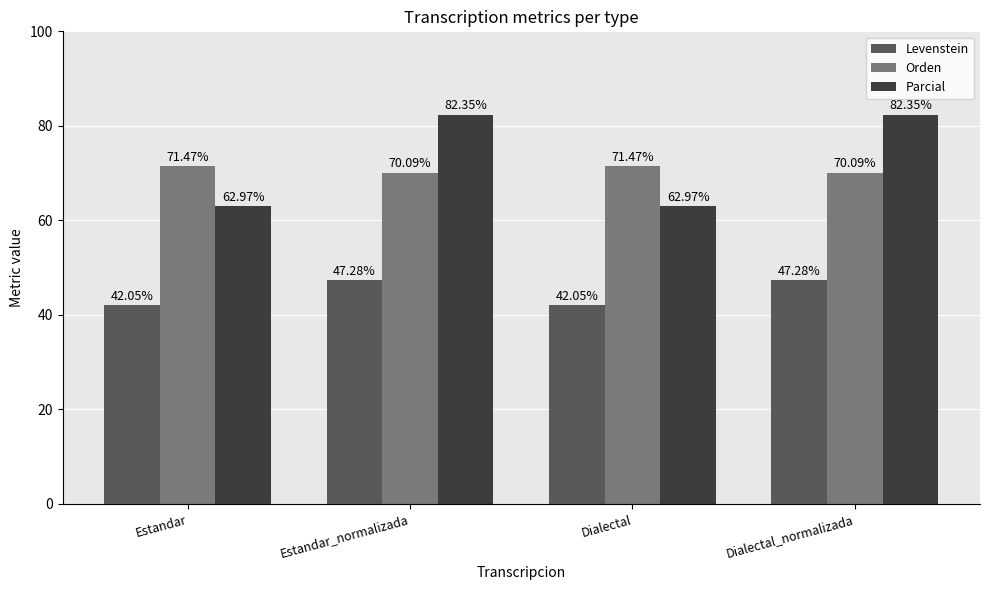

Which series has the largest range (max minus min)?

Parcial